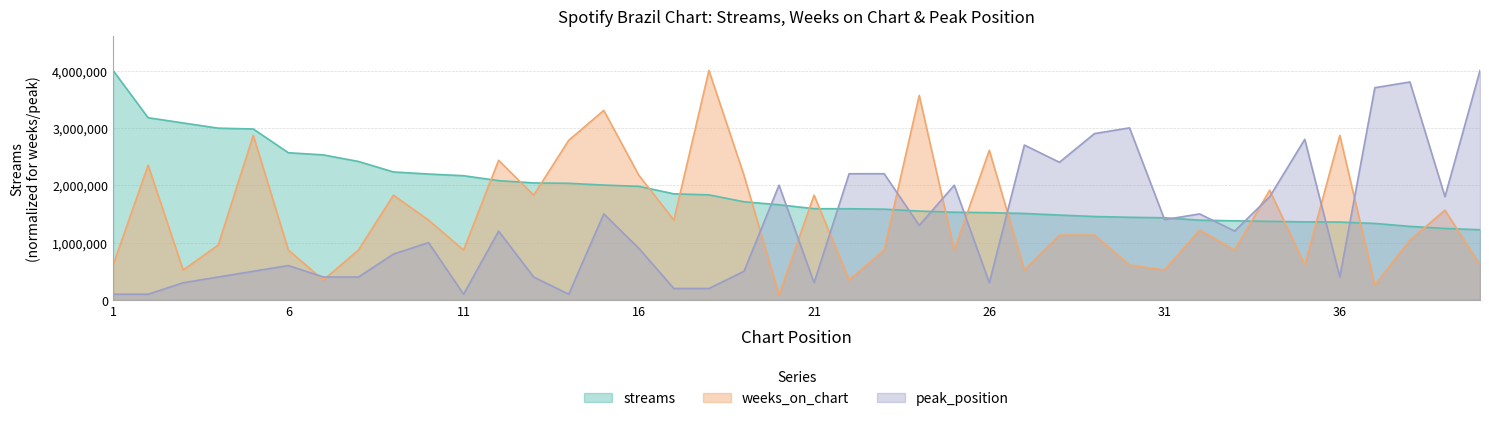

Rank the series by their maximum value, from highest to lowest.

streams, weeks_on_chart, peak_position